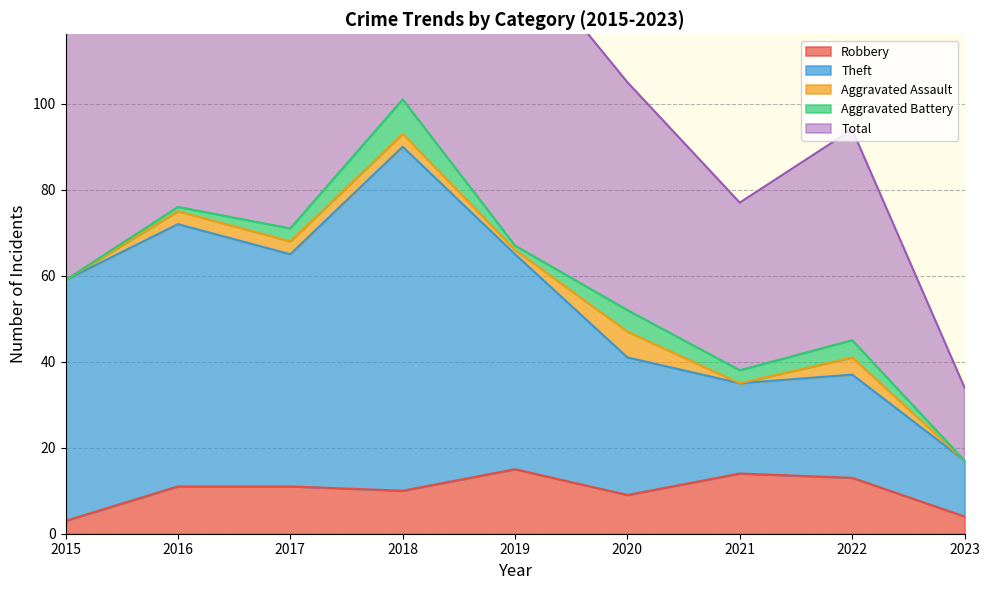

True or false: Total and Theft cross at least once.

False